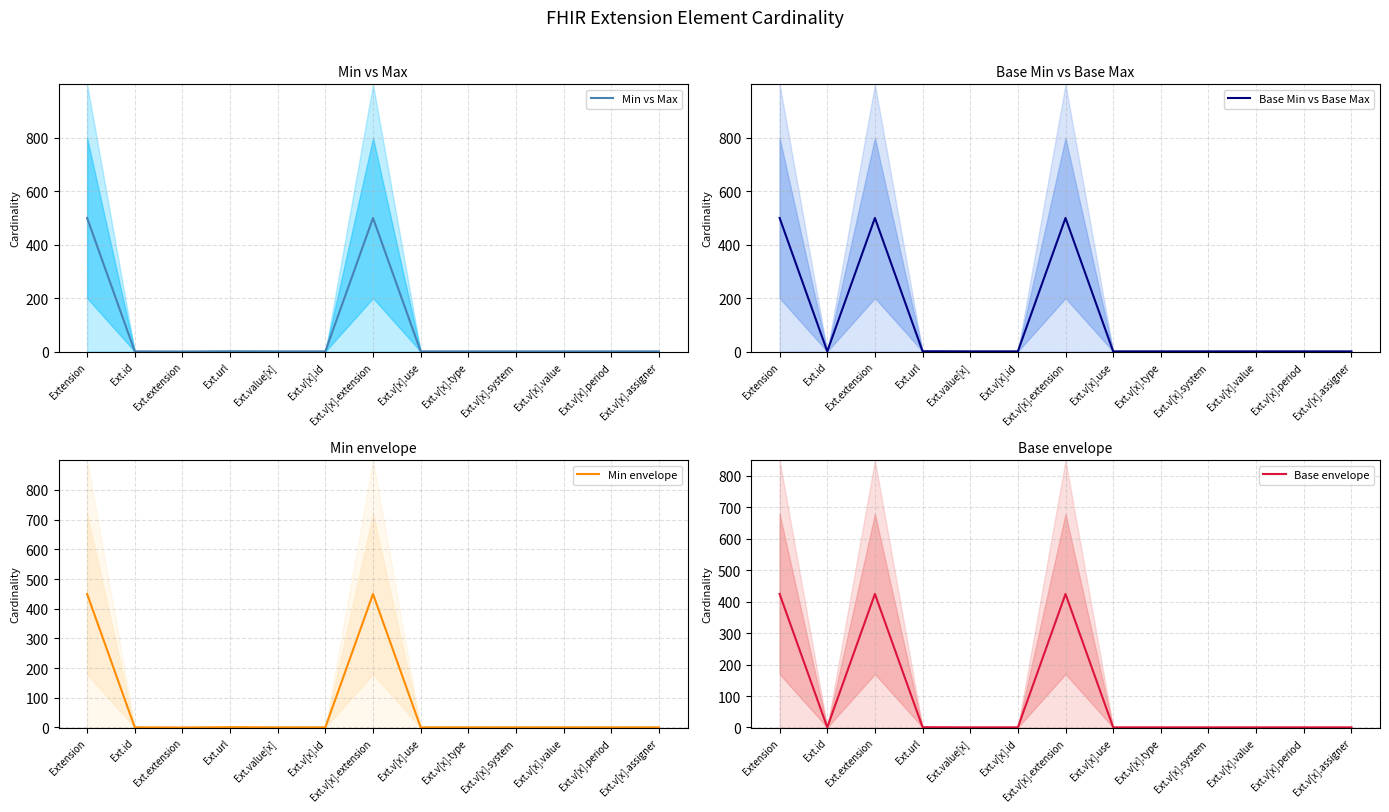

What is the spread (max minus min) of values at Ext.id?

0.1